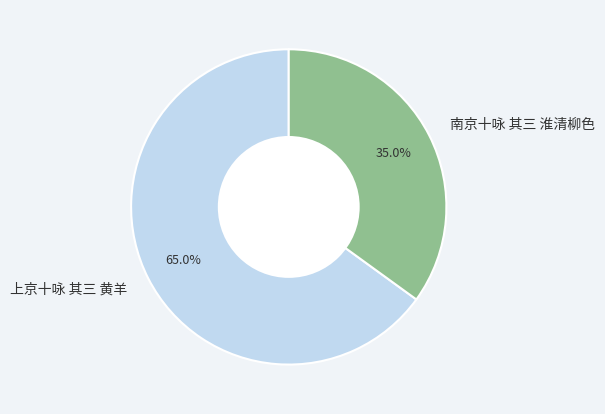

How many segments does this pie chart have?

2